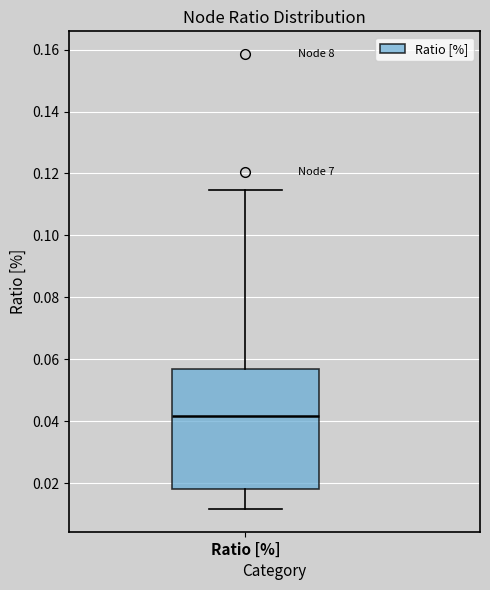

Transcribe this box plot: give where the median line is, the range the box spans, and where the two whiskers end, as read against the y-axis. The values are not printed on the chart, so give them approximately, as read against the axis.

median 0.042, box 0.018 to 0.056, whiskers 0.012 to 0.114